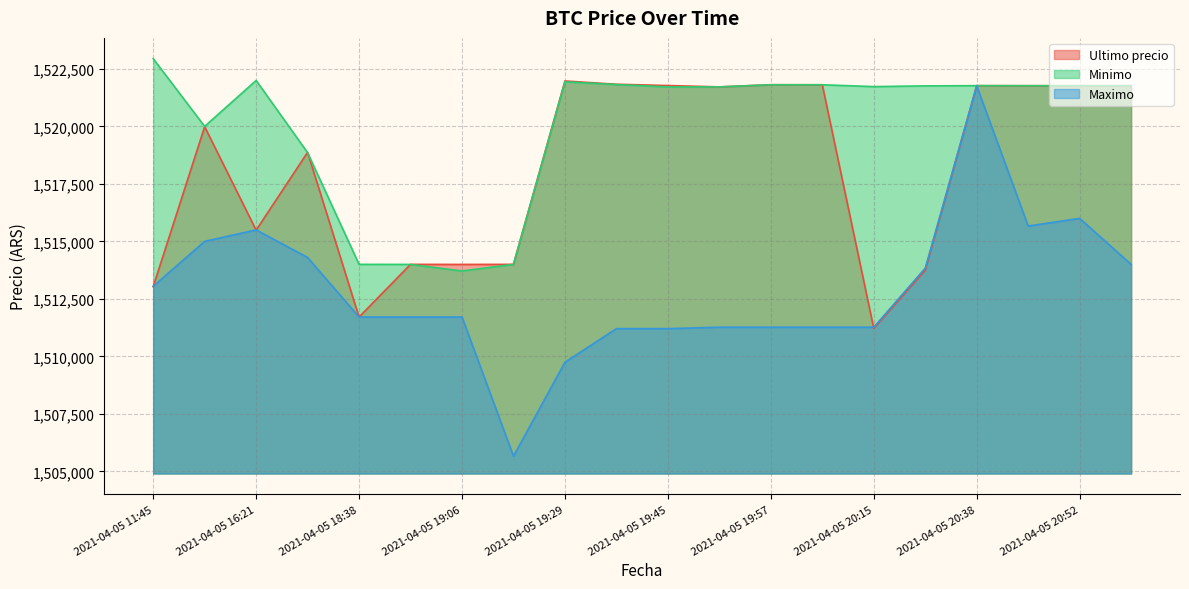

What is the difference between the maximum and second lowest values in the Maximo series?

12016.0